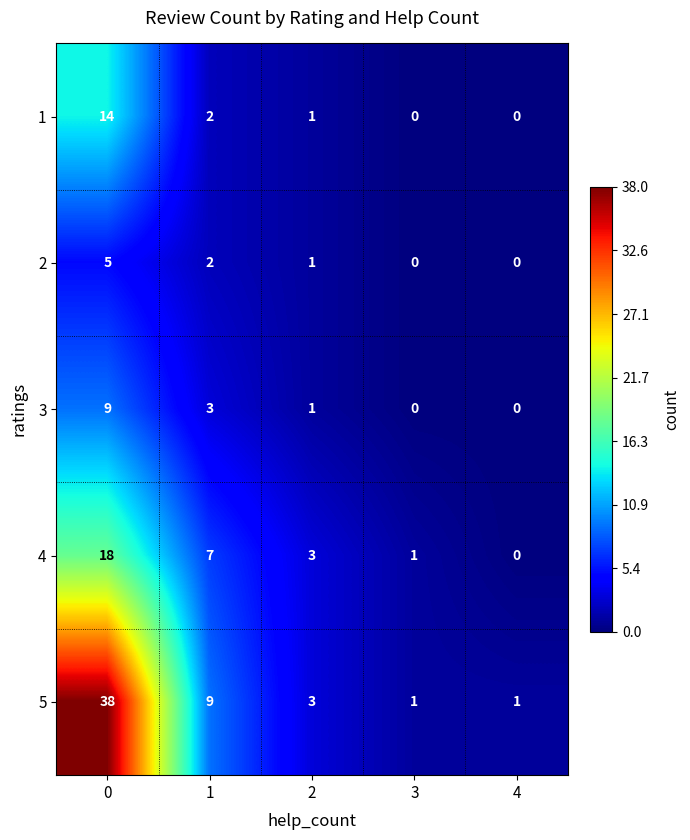

How many values in the 1 series are below 1?

2